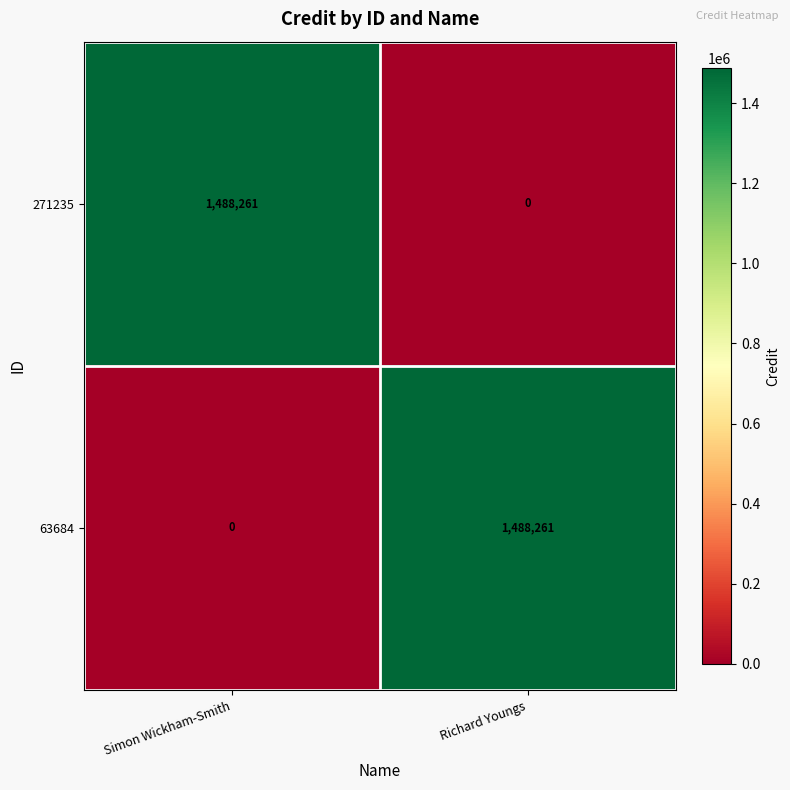

Reading right to left, list all the values displayed in this chart.

271235: 0	1488261
63684: 1488261	0